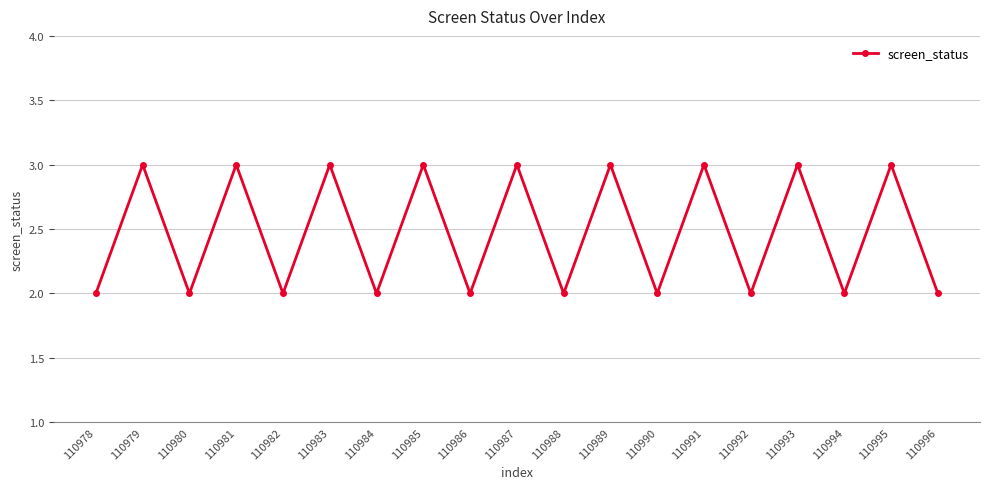

Reading right to left, list all the values displayed in this chart.

2	3	2	3	2	3	2	3	2	3	2	3	2	3	2	3	2	3	2